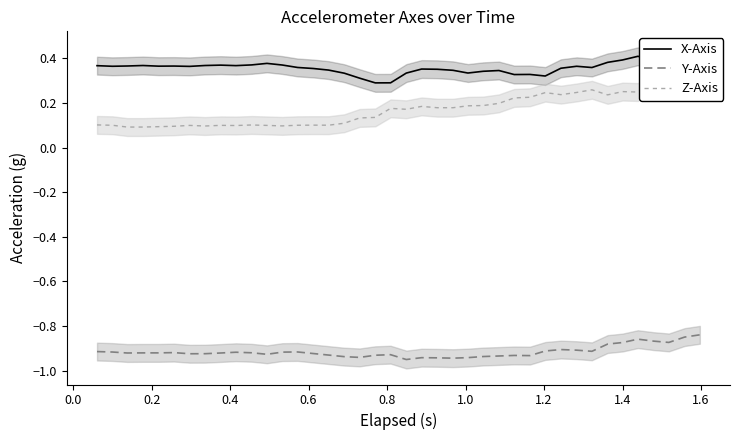

What are all the series names shown in the legend?

X-Axis, Y-Axis, Z-Axis